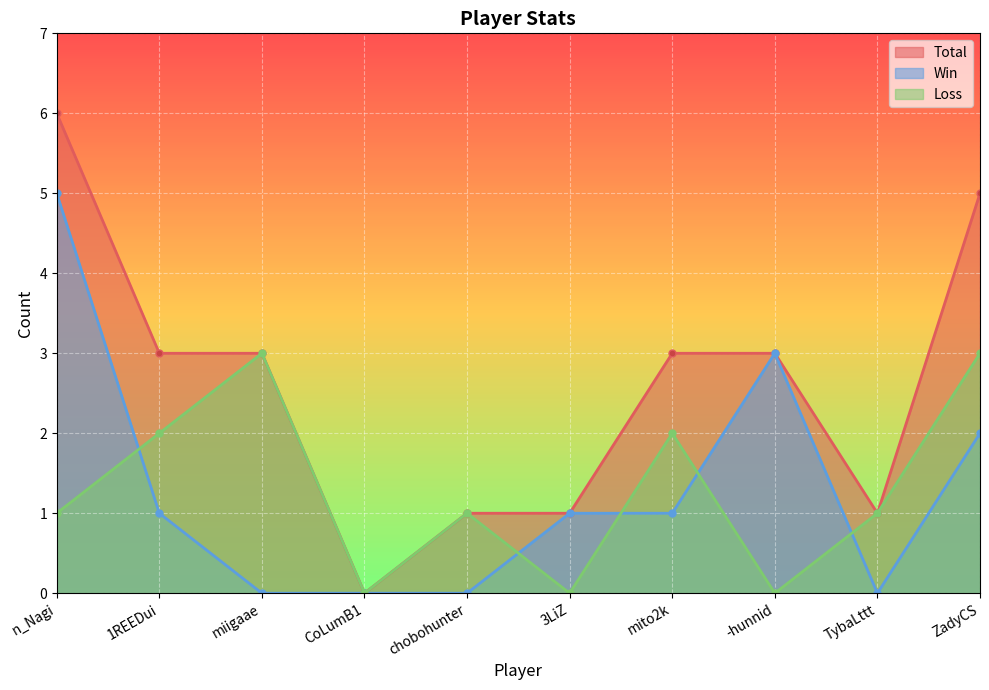

True or false: Total has more than 1 interior local peaks.

False